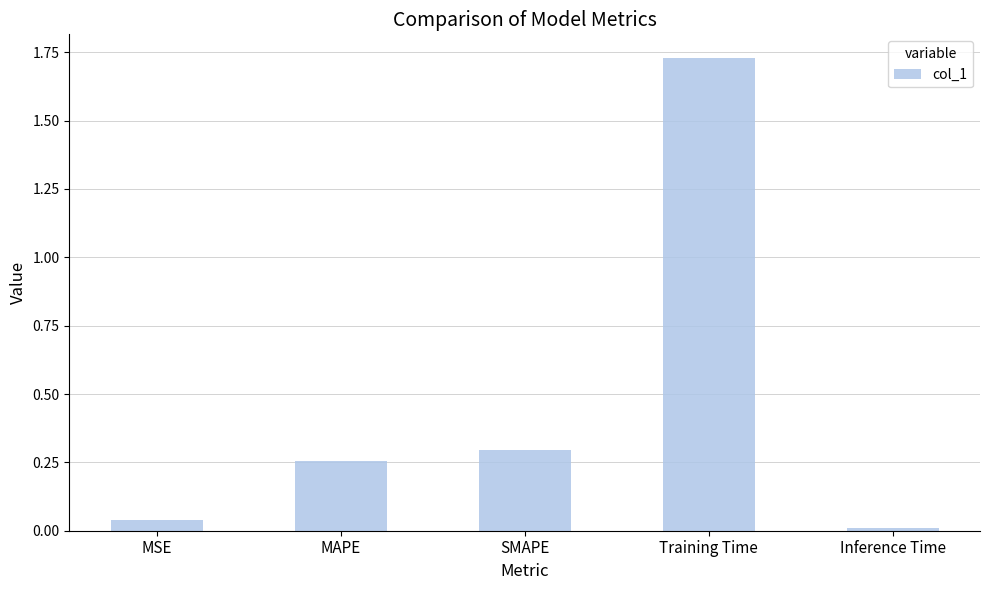

Rank the categories by value from lowest to highest.

Inference Time, MSE, MAPE, SMAPE, Training Time